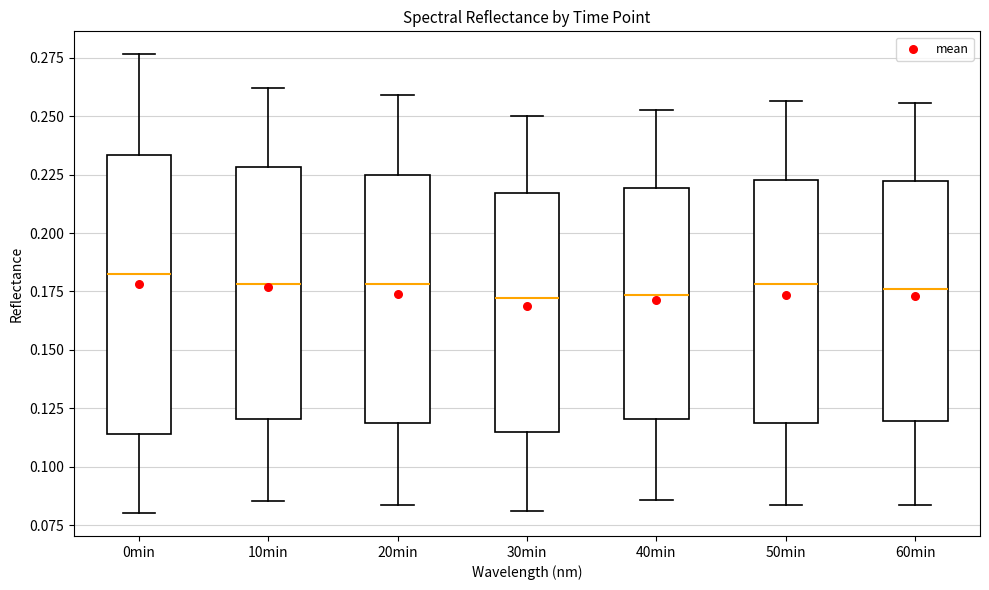

Which box is the tallest, from its lower edge to its upper edge?

0min